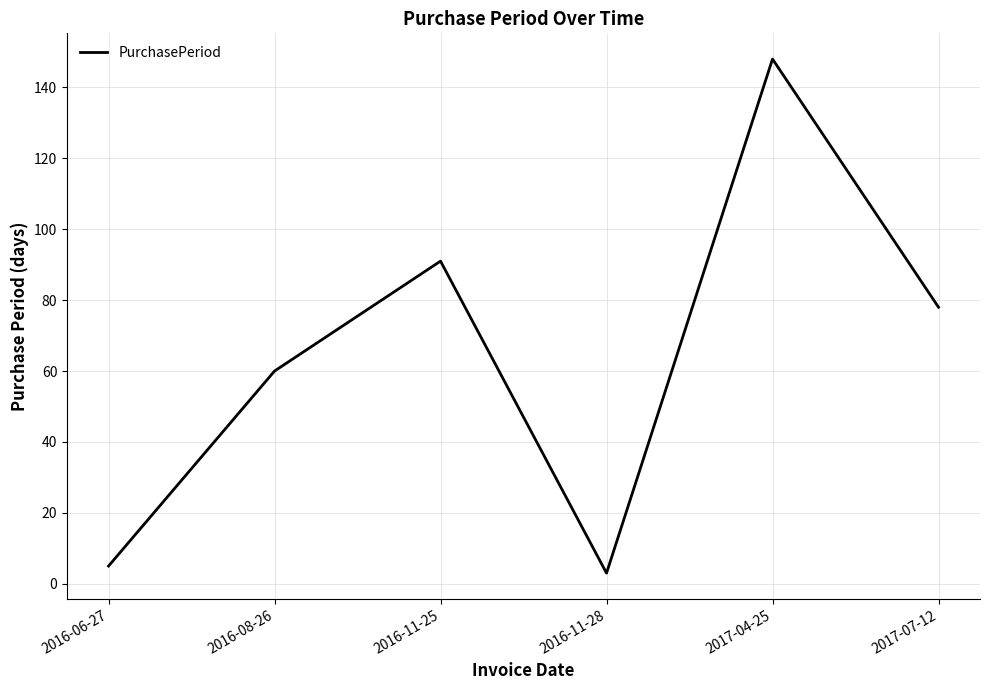

Does the chart display data point markers on the line(s)?

No